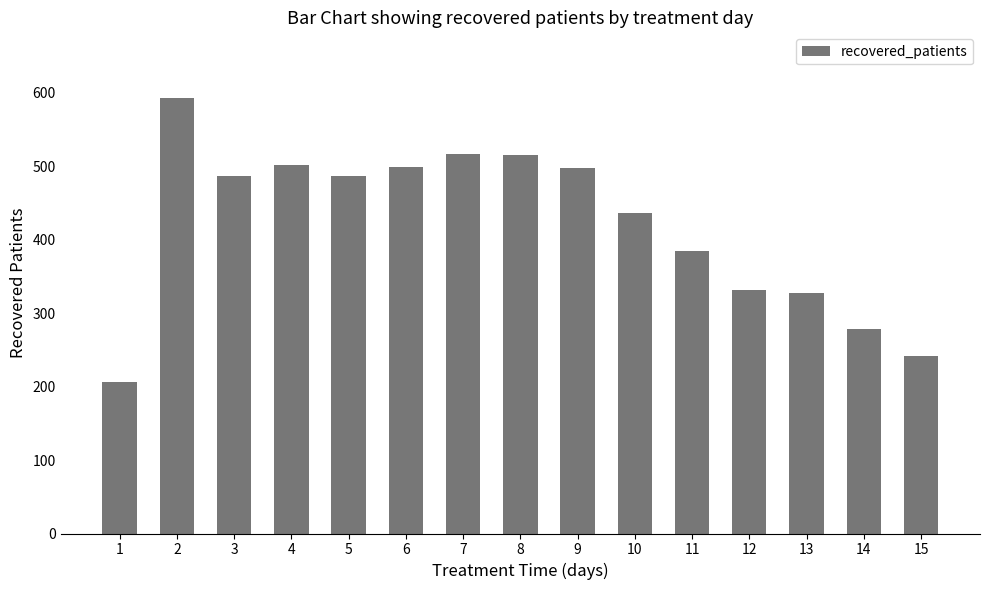

What is the value of the 3rd bar from the left?

487